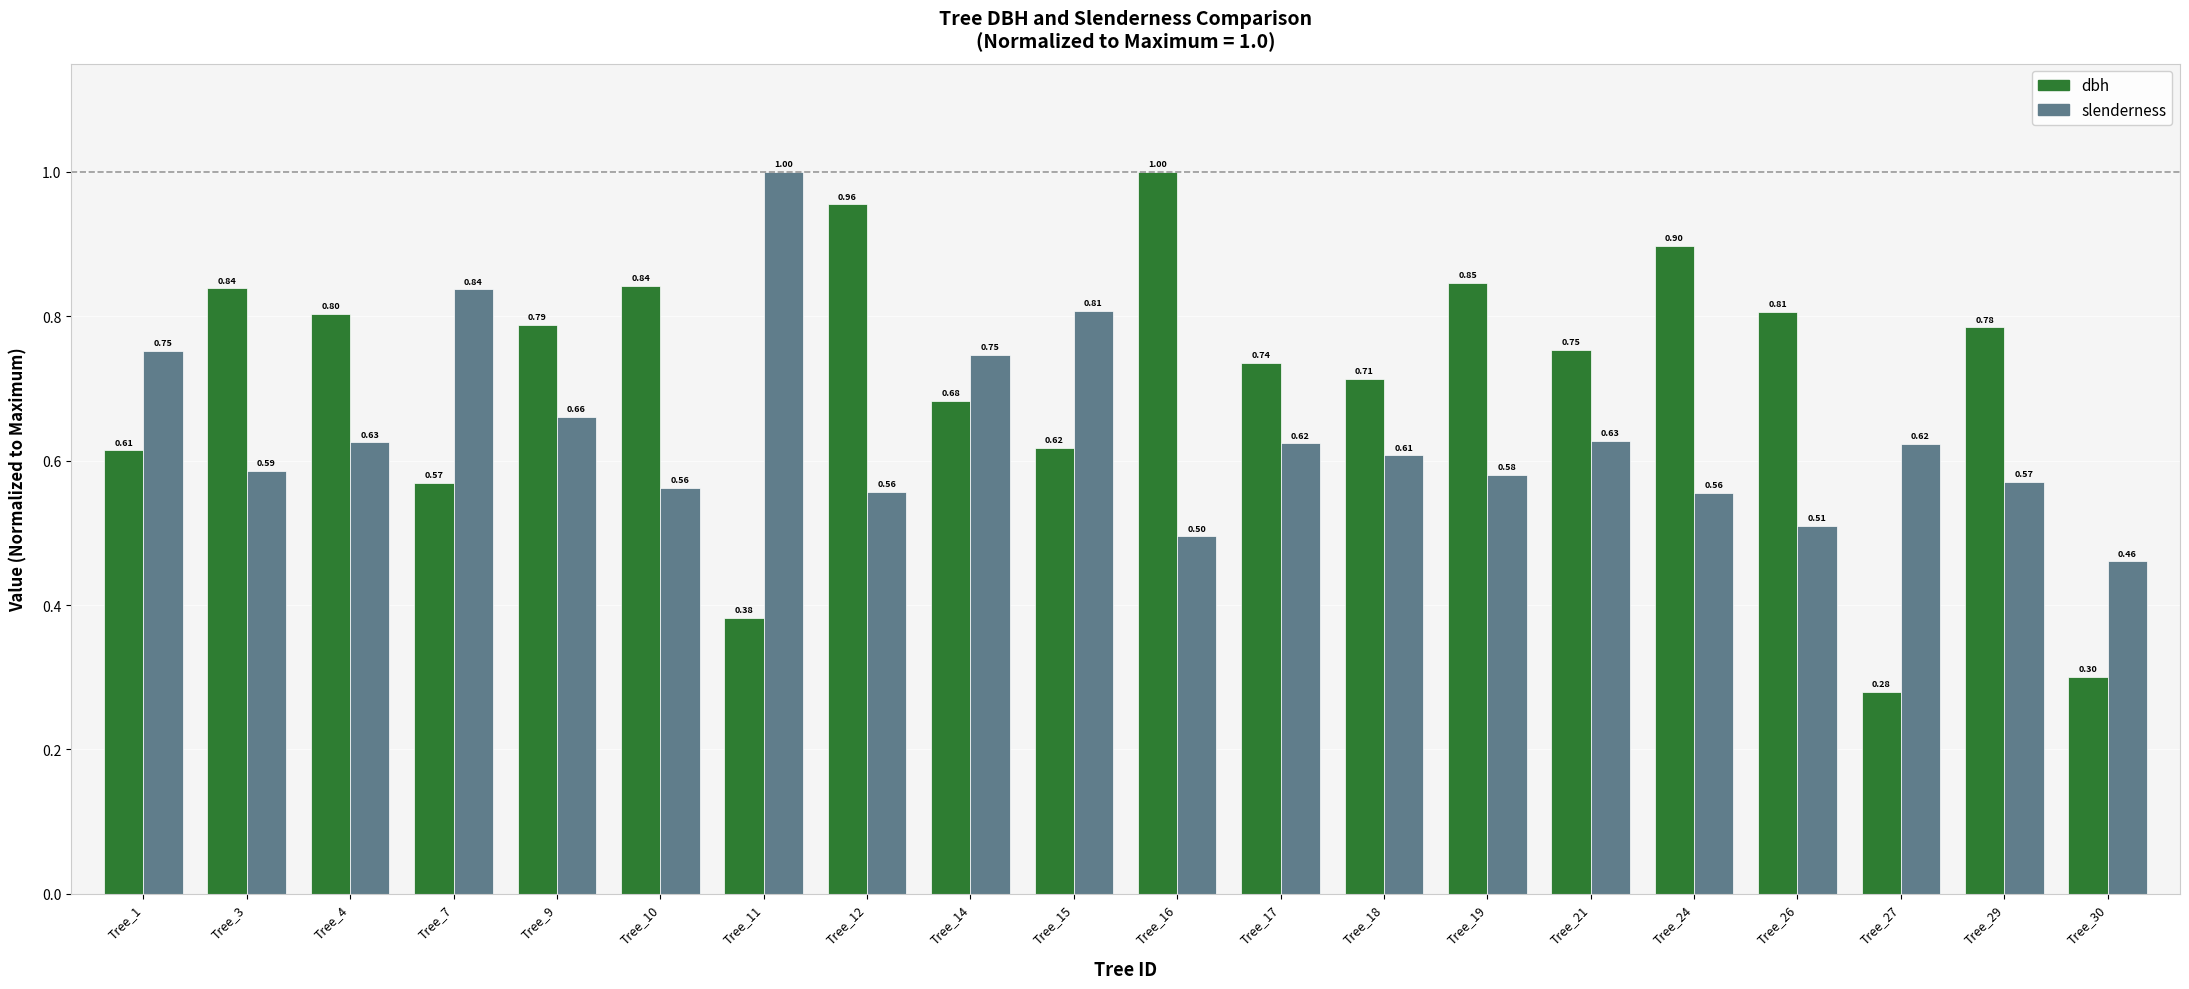

What is the sum of the slenderness values at Tree_29 and Tree_18?

1.2